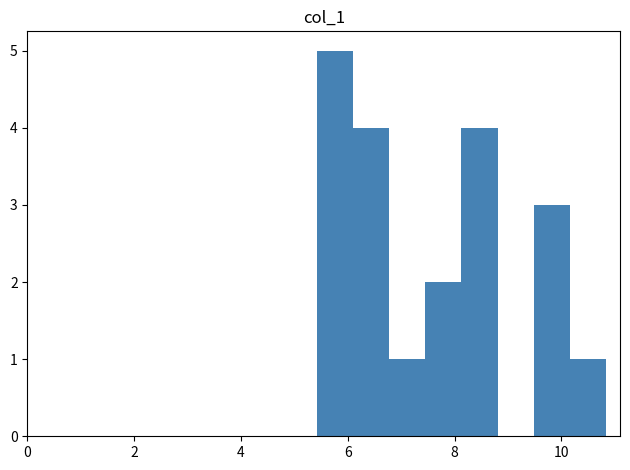

Around what value on the x-axis is the tallest bar? Give the approximate position of its centre, as read against the axis.

5.8